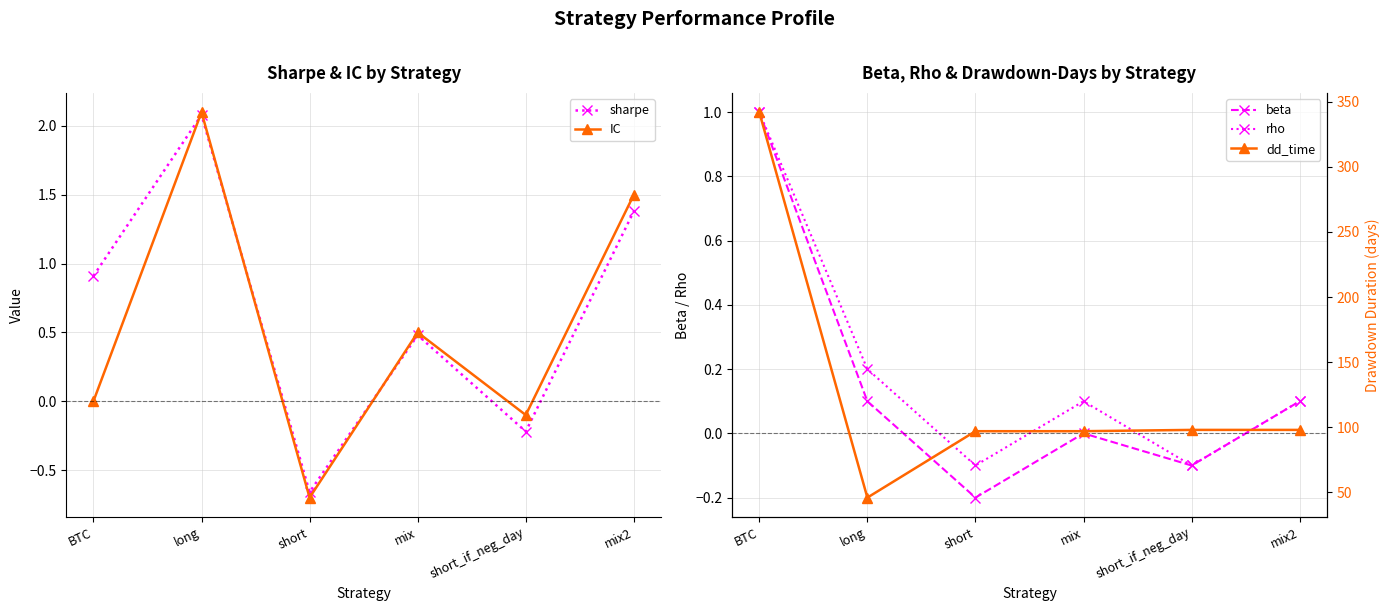

How many negative values does the rho series have?

2